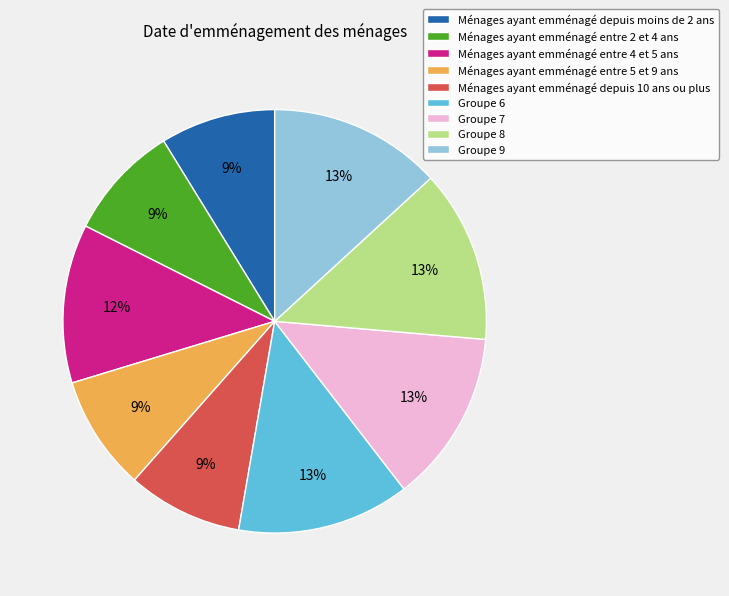

Is there any slice that represents more than half of the pie?

No